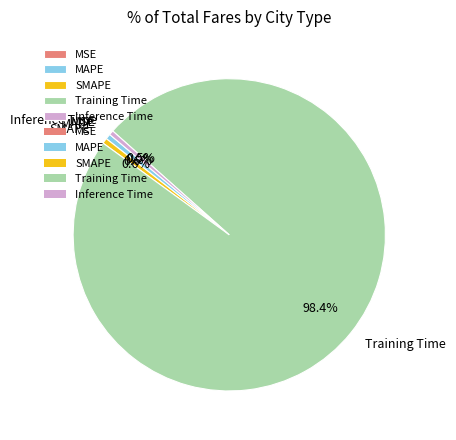

How many slices are in this pie chart?

5